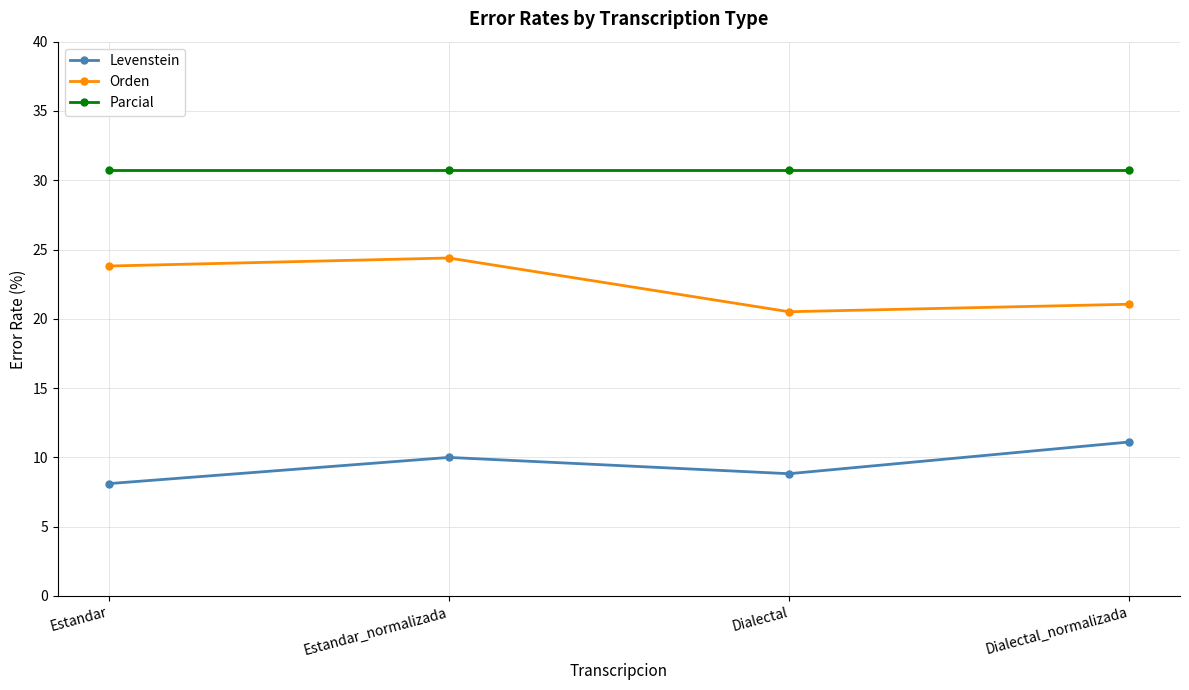

Where does the Levenstein series first go above 9?

Estandar_normalizada